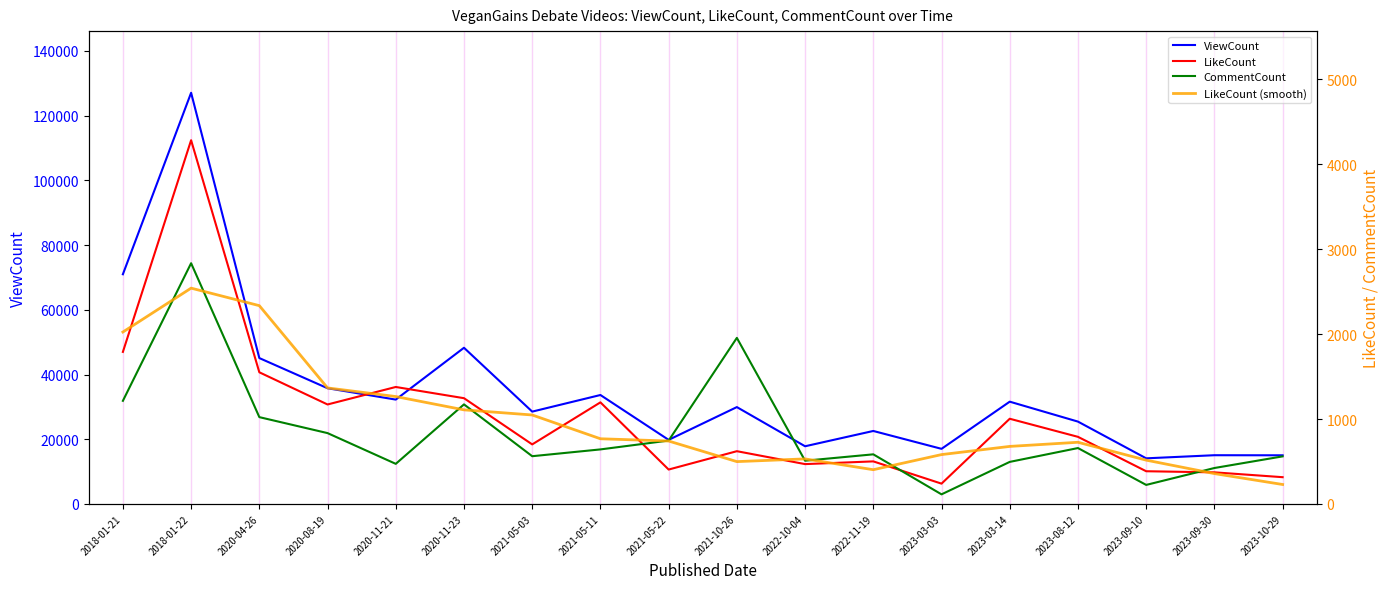

Reading left to right, what are all the values shown in this chart?

ViewCount: 2018-01-21=70983.0	2018-01-22=127067.0	2020-04-26=45082.0	2020-08-19=35758.0	2020-11-21=32249.0	2020-11-23=48267.0	2021-05-03=28533.0	2021-05-11=33667.0	2021-05-22=19803.0	2021-10-26=29931.0	2022-10-04=17825.0	2022-11-19=22553.0	2023-03-03=17032.0	2023-03-14=31607.0	2023-08-12=25447.0	2023-09-10=14097.0	2023-09-30=15058.0	2023-10-29=15035.0
LikeCount: 2018-01-21=1790.0	2018-01-22=4282.0	2020-04-26=1550.0	2020-08-19=1171.0	2020-11-21=1377.0	2020-11-23=1245.0	2021-05-03=701.0	2021-05-11=1196.0	2021-05-22=405.0	2021-10-26=621.0	2022-10-04=469.0	2022-11-19=501.0	2023-03-03=239.0	2023-03-14=1003.0	2023-08-12=790.0	2023-09-10=385.0	2023-09-30=372.0	2023-10-29=315.0
CommentCount: 2018-01-21=1214.0	2018-01-22=2834.0	2020-04-26=1022.0	2020-08-19=834.0	2020-11-21=472.0	2020-11-23=1172.0	2021-05-03=562.0	2021-05-11=642.0	2021-05-22=746.0	2021-10-26=1955.0	2022-10-04=509.0	2022-11-19=584.0	2023-03-03=113.0	2023-03-14=495.0	2023-08-12=658.0	2023-09-10=224.0	2023-09-30=423.0	2023-10-29=560.0
LikeCount (smooth): 2018-01-21=2024.0	2018-01-22=2540.7	2020-04-26=2334.3	2020-08-19=1366.0	2020-11-21=1264.3	2020-11-23=1107.7	2021-05-03=1047.3	2021-05-11=767.3	2021-05-22=740.7	2021-10-26=498.3	2022-10-04=530.3	2022-11-19=403.0	2023-03-03=581.0	2023-03-14=677.3	2023-08-12=726.0	2023-09-10=515.7	2023-09-30=357.3	2023-10-29=229.0